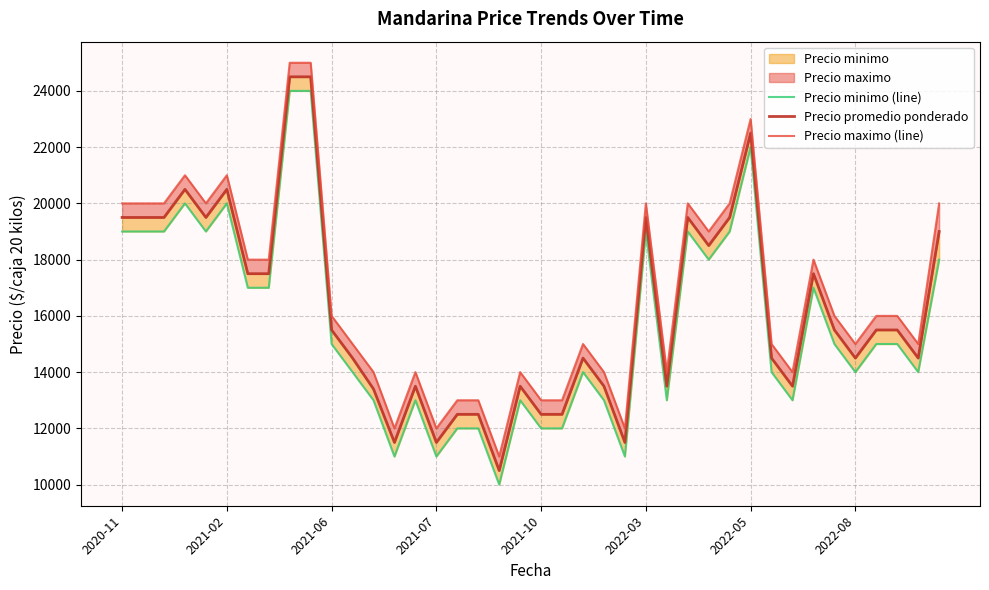

At 2021-06, list the series in order from smallest to largest.

Precio minimo (line), Precio promedio ponderado, Precio maximo (line)